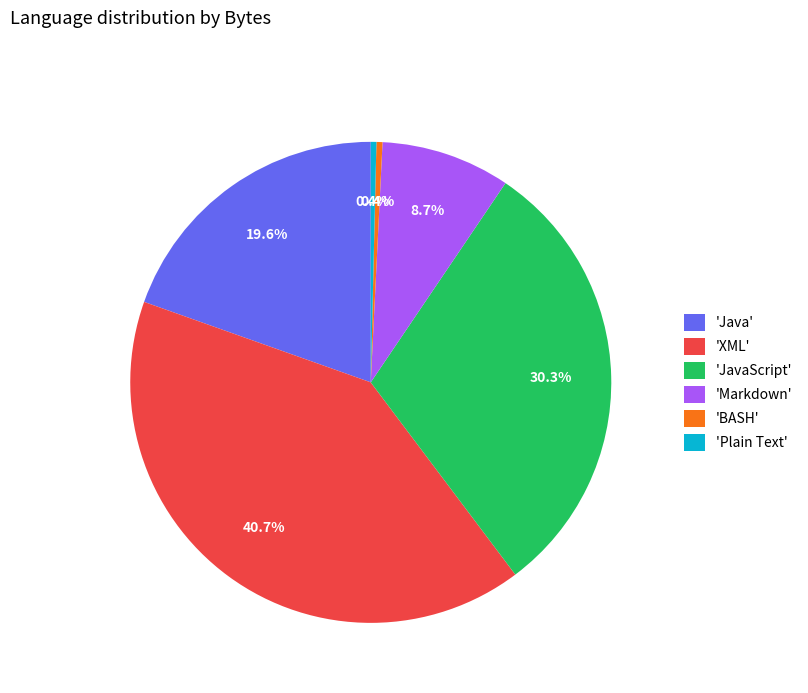

Which has a higher value, 'JavaScript' or 'XML'?

'XML'